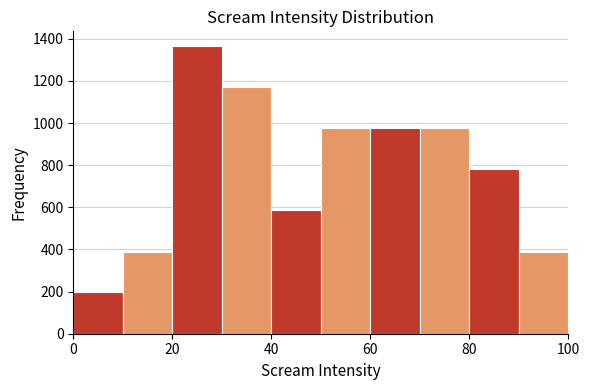

What is the height of the bar covering 50 to 60 on the x-axis? The values are not printed on the chart, so give them approximately, as read against the axis.

980